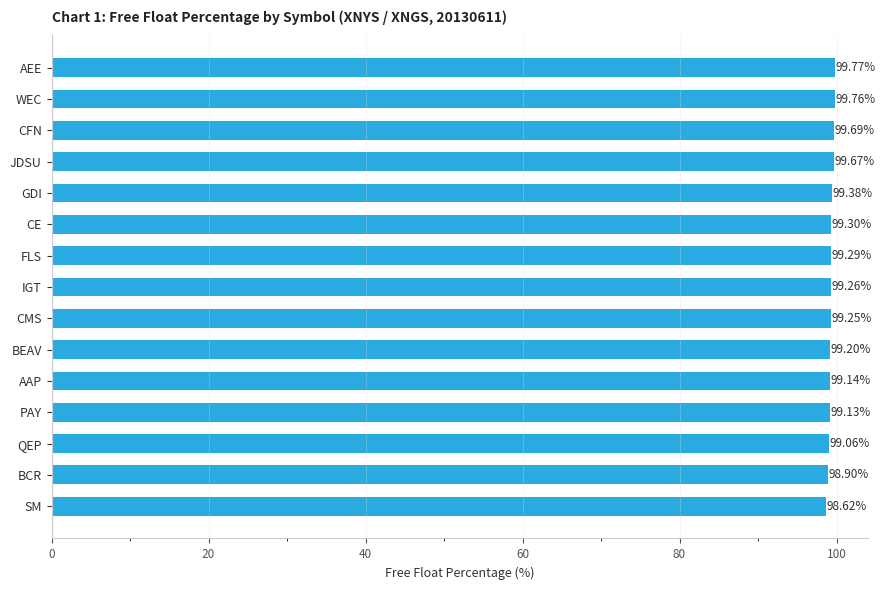

What is the label of the 10th bar from the bottom?

CE